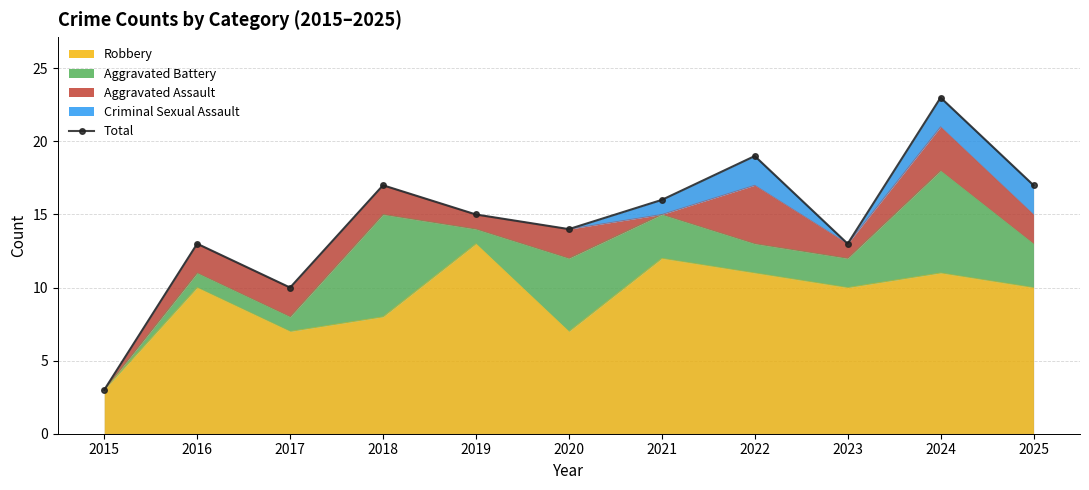

How many data points are above 15?

5